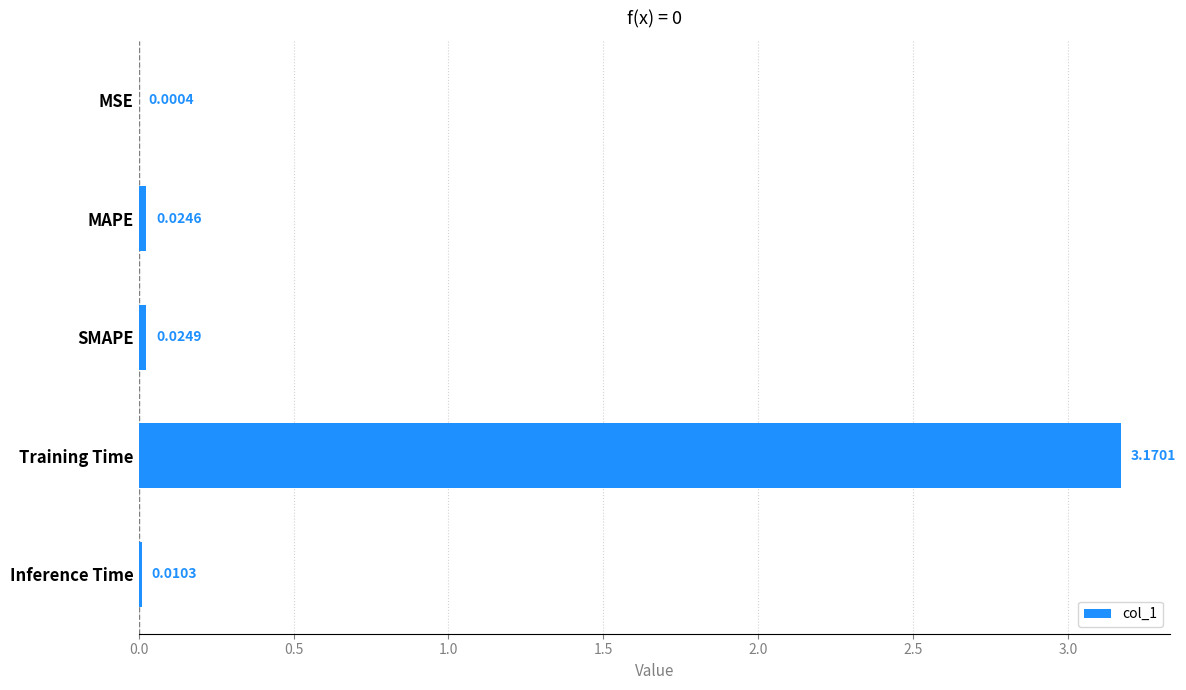

At which category does the chart reach its peak across all series?

Training Time